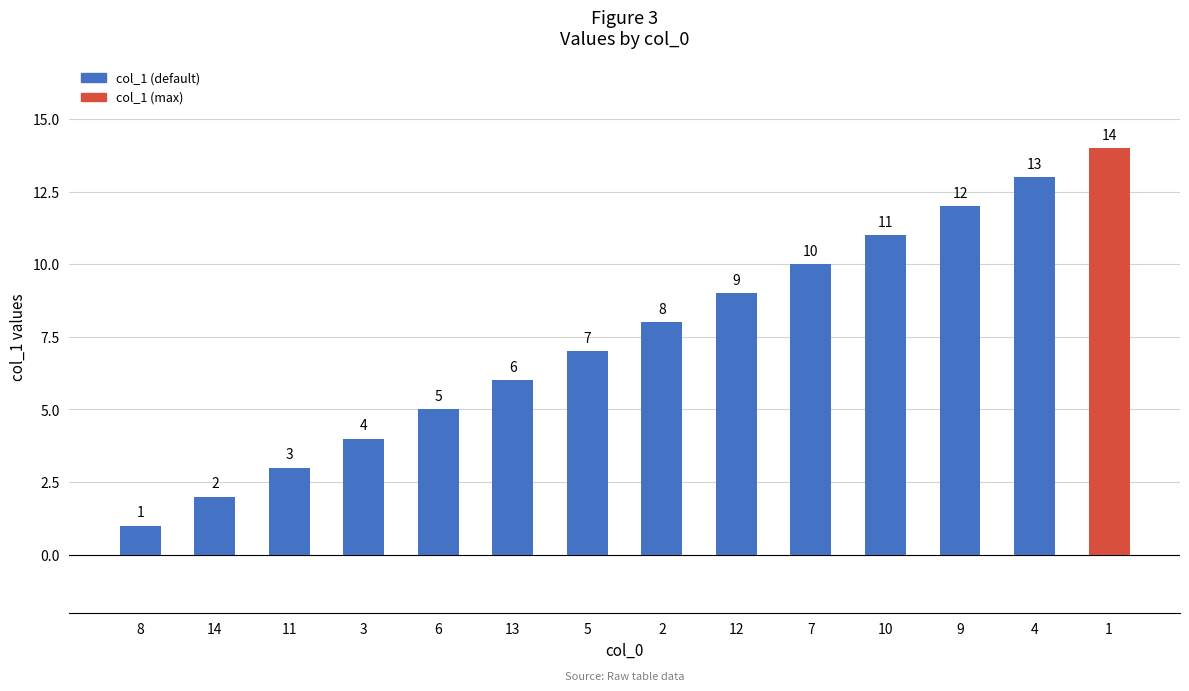

What is the change in value from 3 to 9?

+8